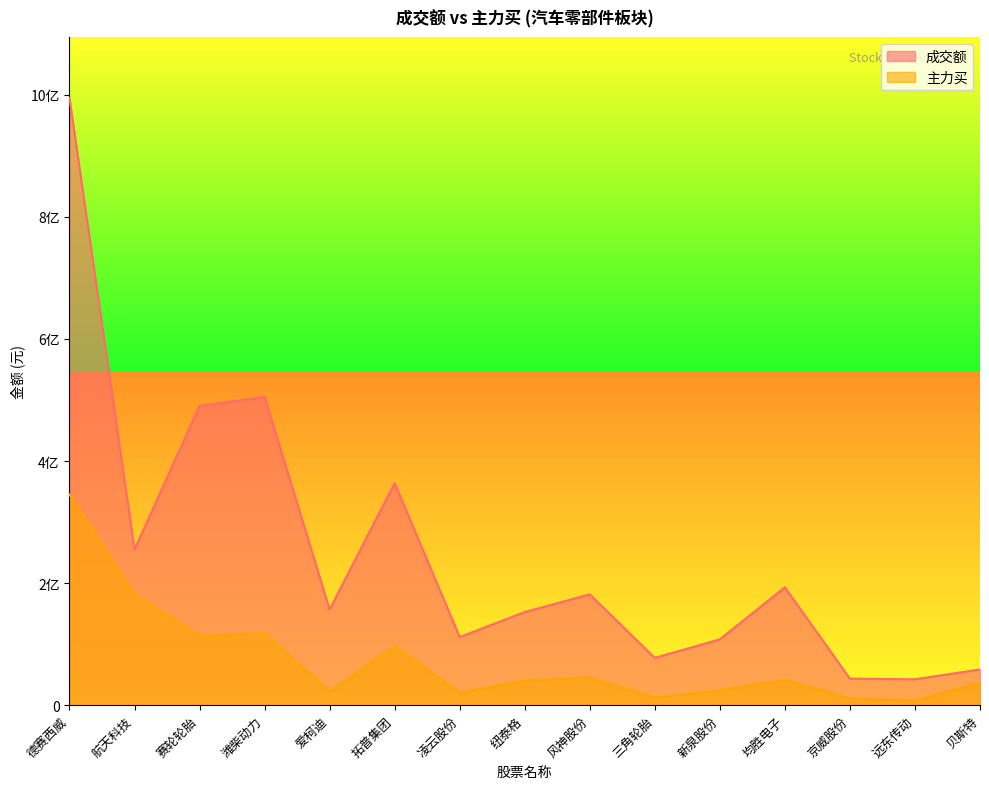

True or false: 成交额 and 主力买 intersect in this chart.

False